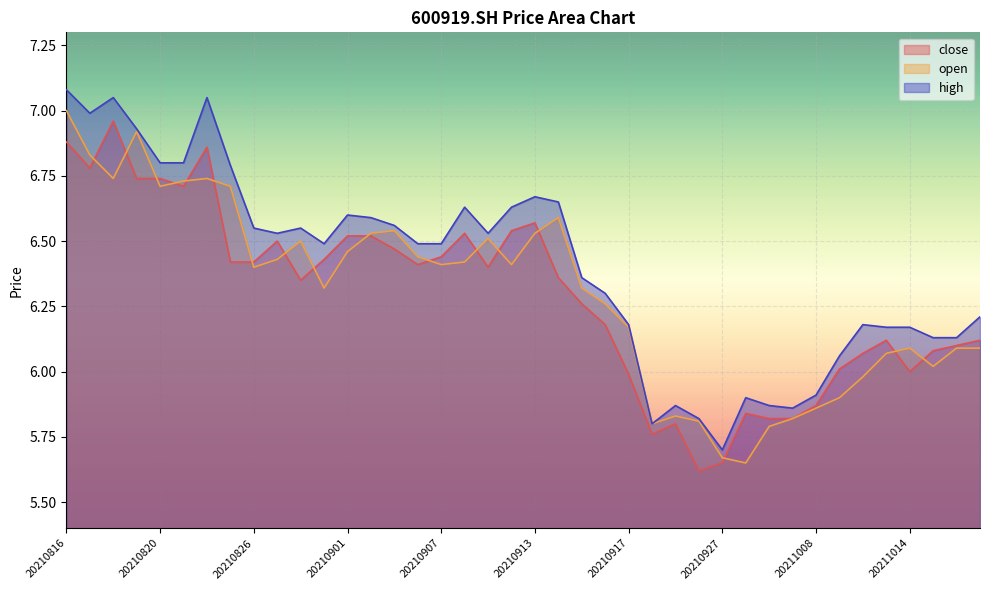

True or false: close has a value of 9.0 at 20210830.

False